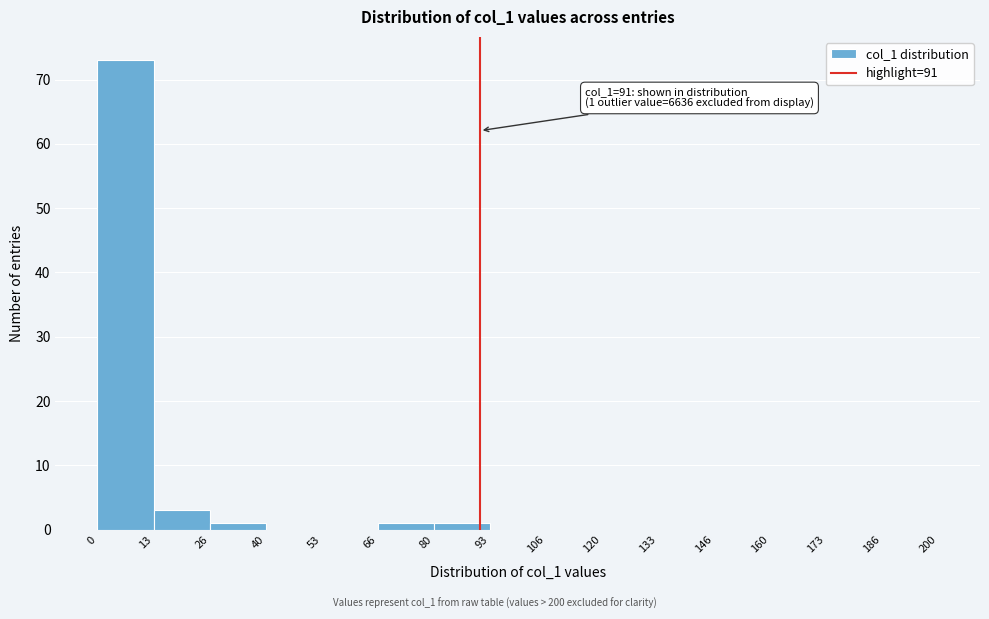

Over which range of the x-axis is the bar tallest?

0 to 13